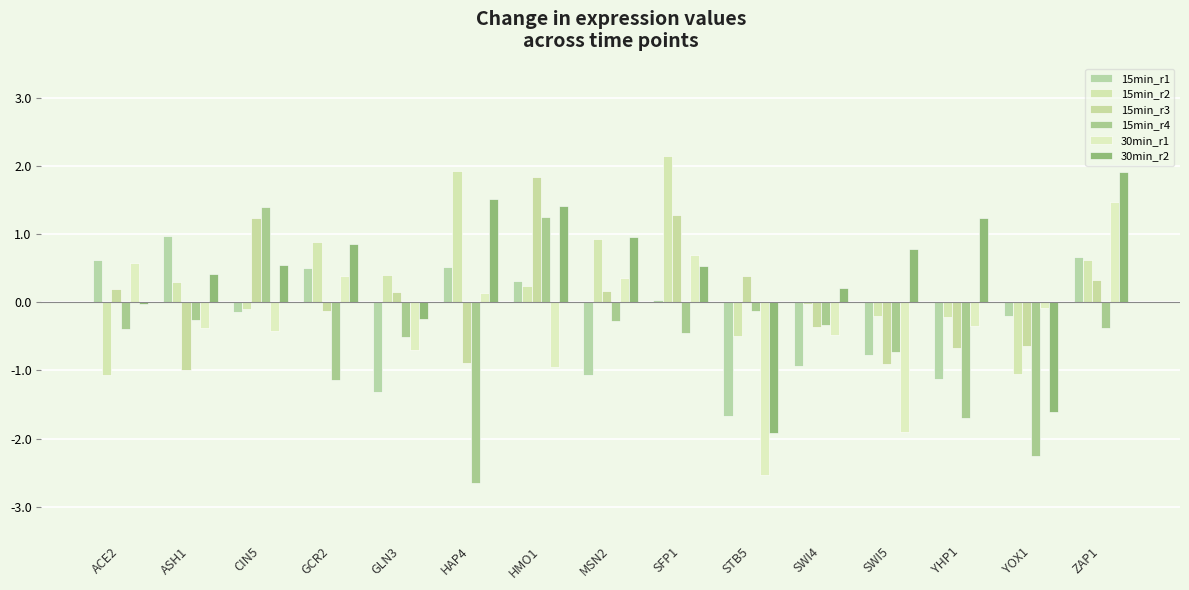

Does the chart contain stacked bars?

No